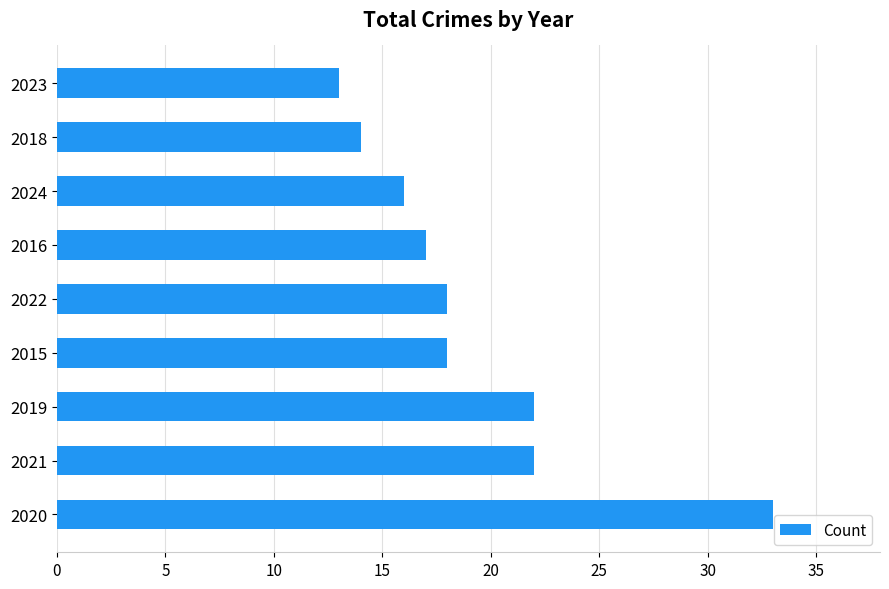

Reading bottom to top, what are all the values shown in this chart?

33	22	22	18	18	17	16	14	13